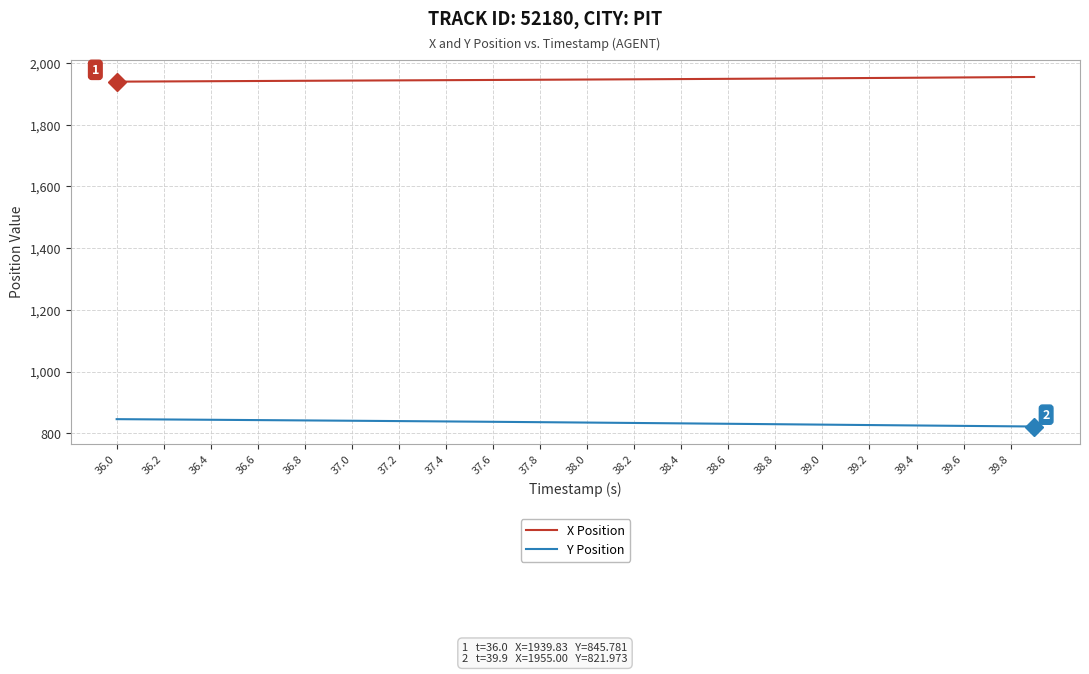

Which series has the largest total across all categories?

X Position